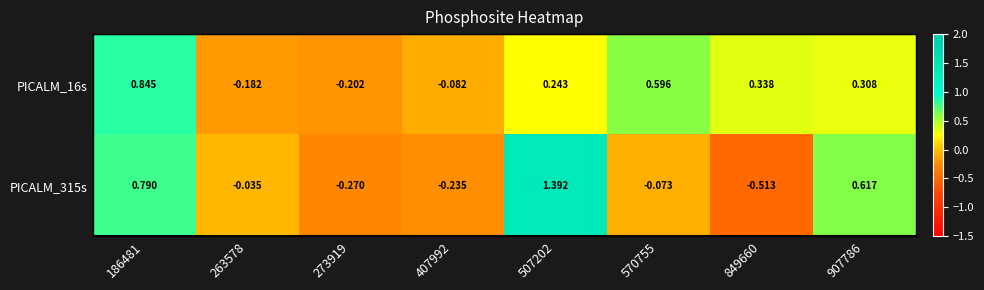

At which category is the sum across all series the highest?

186481